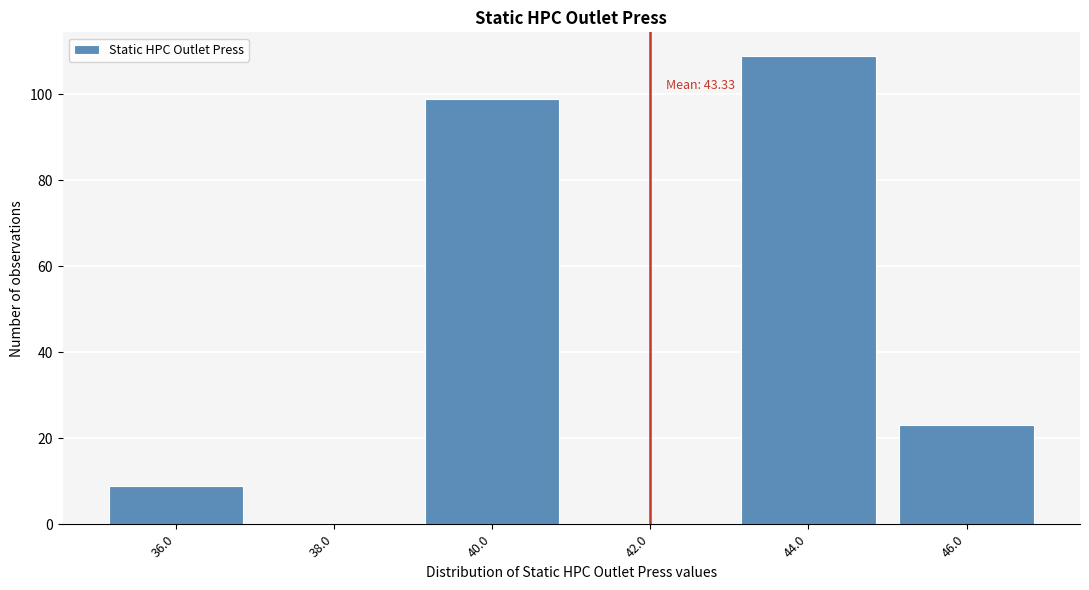

Reading right to left, what are all the values shown in this chart?

46.0=23	44.0=109	42.0=0	40.0=99	38.0=0	36.0=9